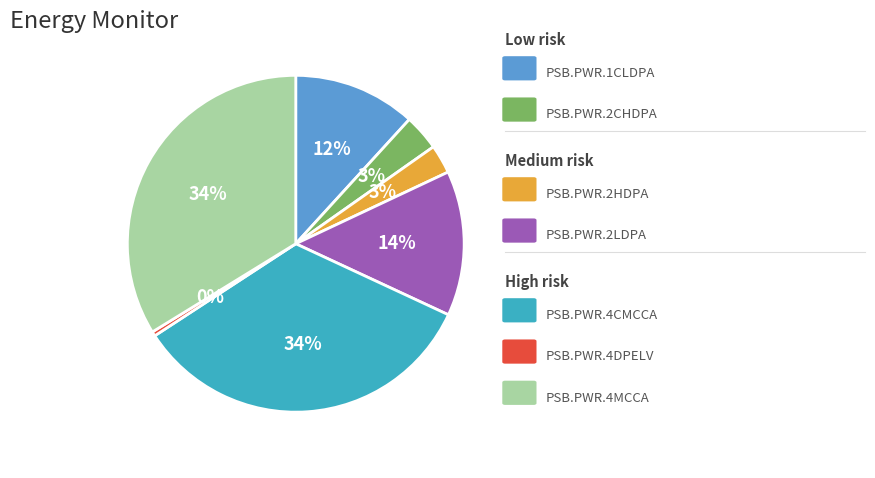

To the nearest percent, what is the average slice percentage?

14%